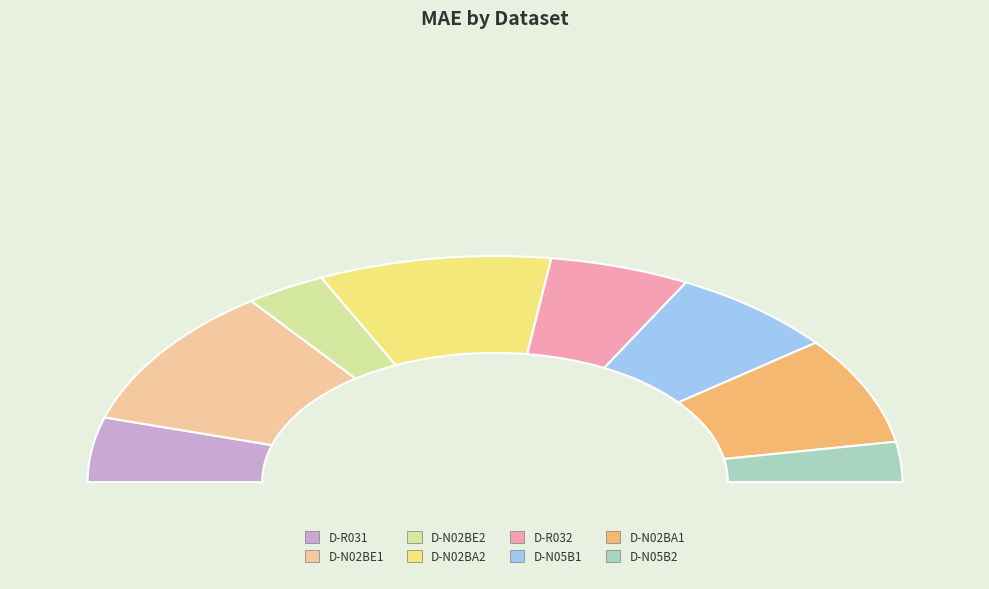

To the nearest percent, what is the combined percentage of D-N05B1 and D-R031?

23%